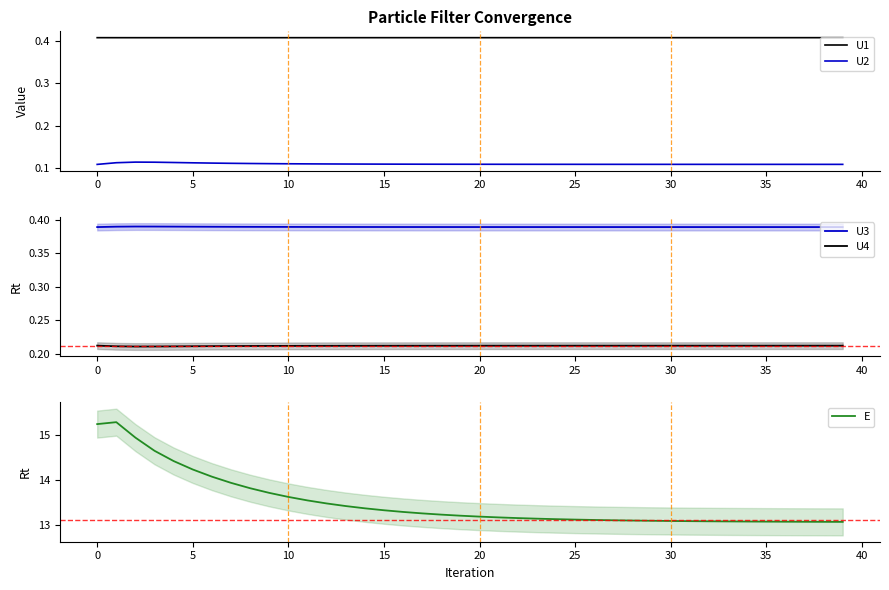

Which series has the widest spread of values?

E